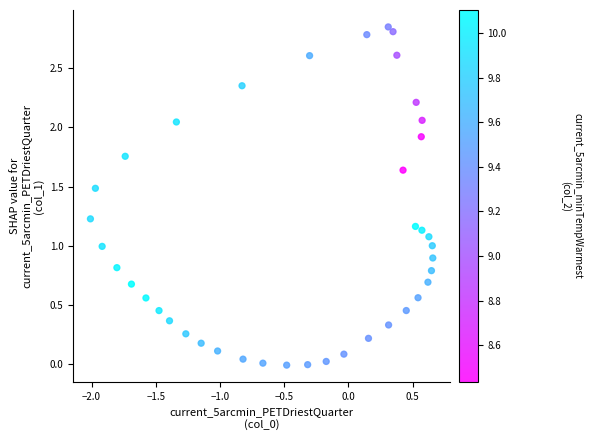

What is the range of X values (max minus min)?

2.7